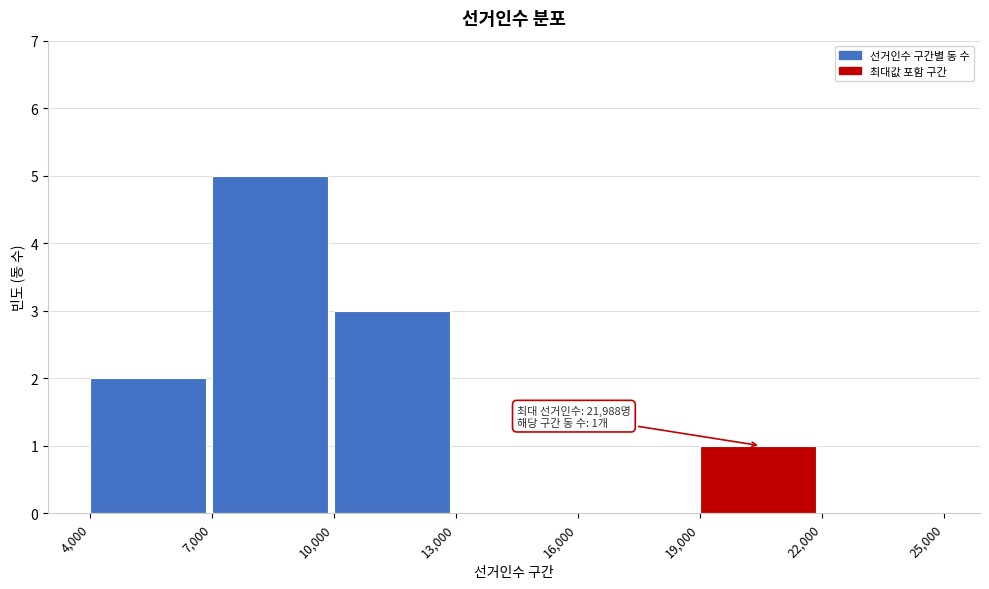

Over which range of the x-axis is the bar tallest?

7,000 to 10,000